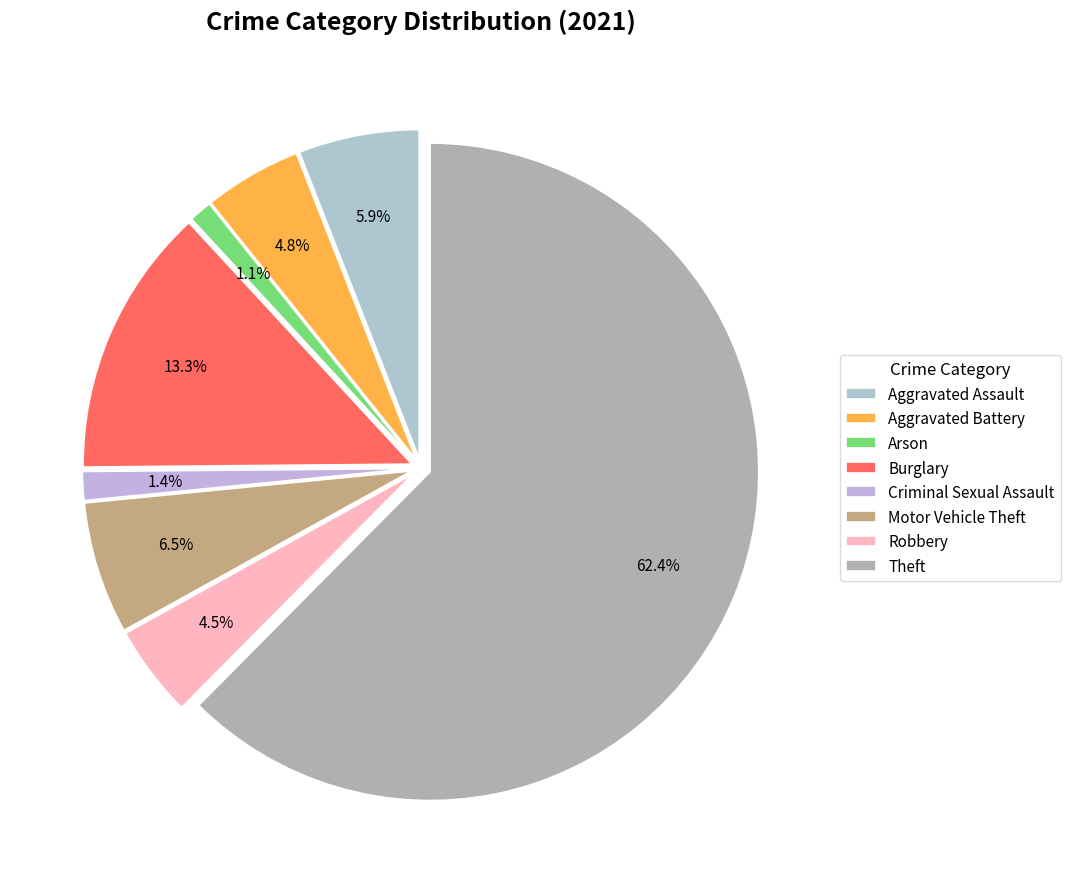

Which category has the smallest portion of the pie?

Arson